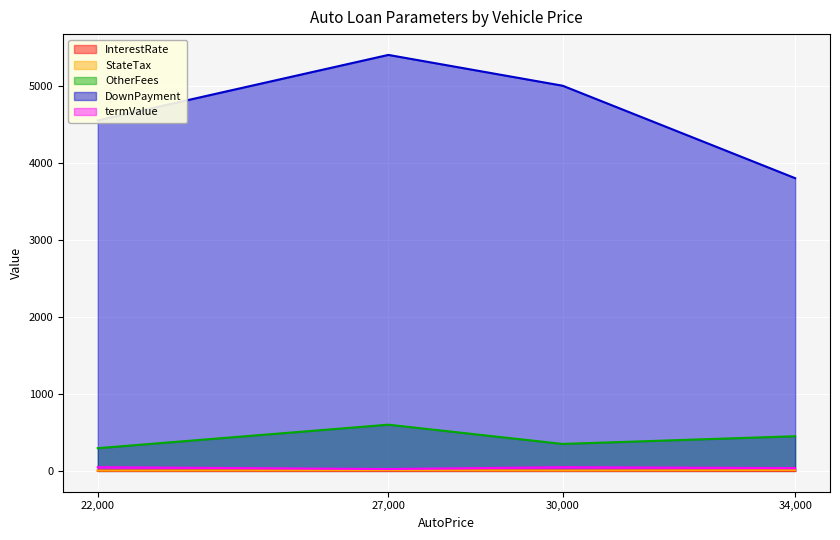

Reading left to right, extract all data points from this chart.

InterestRate: 22000=2.1	27000=3.8	30000=2.7	34000=2.9
StateTax: 22000=3.7	27000=6.4	30000=4.5	34000=7.3
OtherFees: 22000=295.0	27000=600.0	30000=350.0	34000=450.0
DownPayment: 22000=4550.0	27000=5400.0	30000=5000.0	34000=3800.0
termValue: 22000=48.0	27000=24.0	30000=48.0	34000=36.0